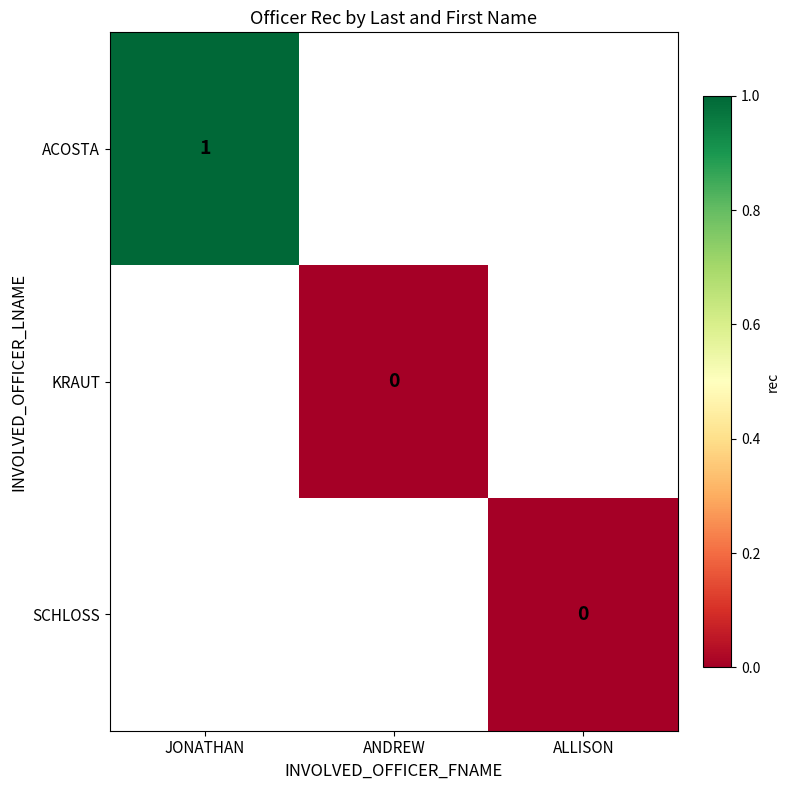

The ACOSTA series shows 1.5 at JONATHAN. True or false?

False